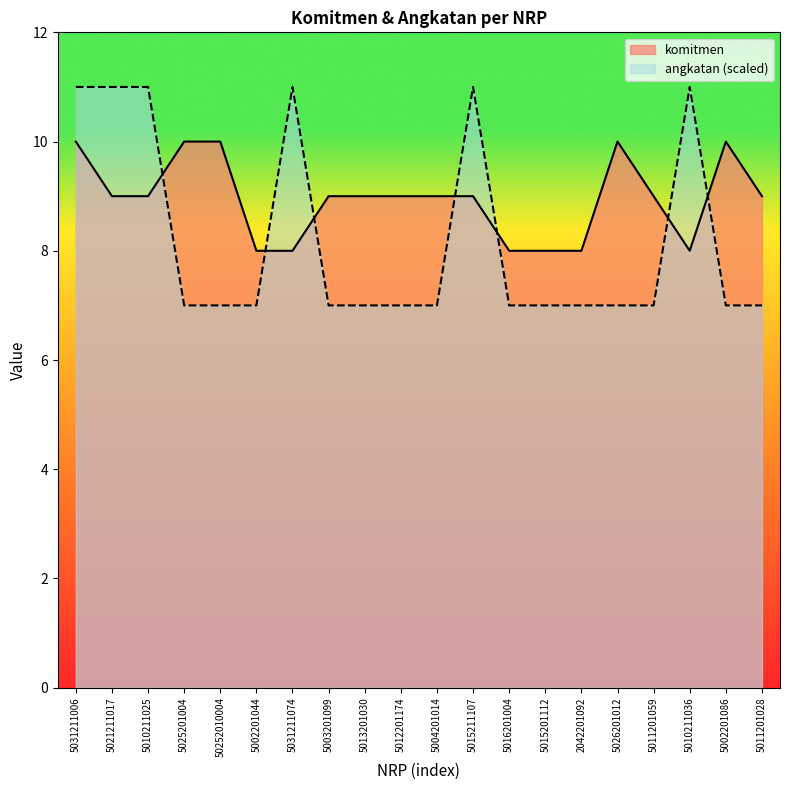

What is the spread (max minus min) of values at 5021211017?

2